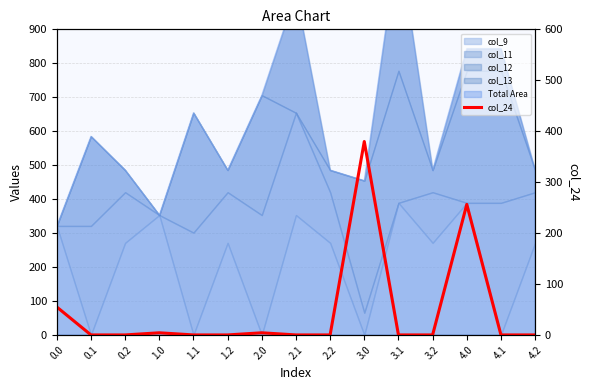

At which label is the value closest to 189?

4.0